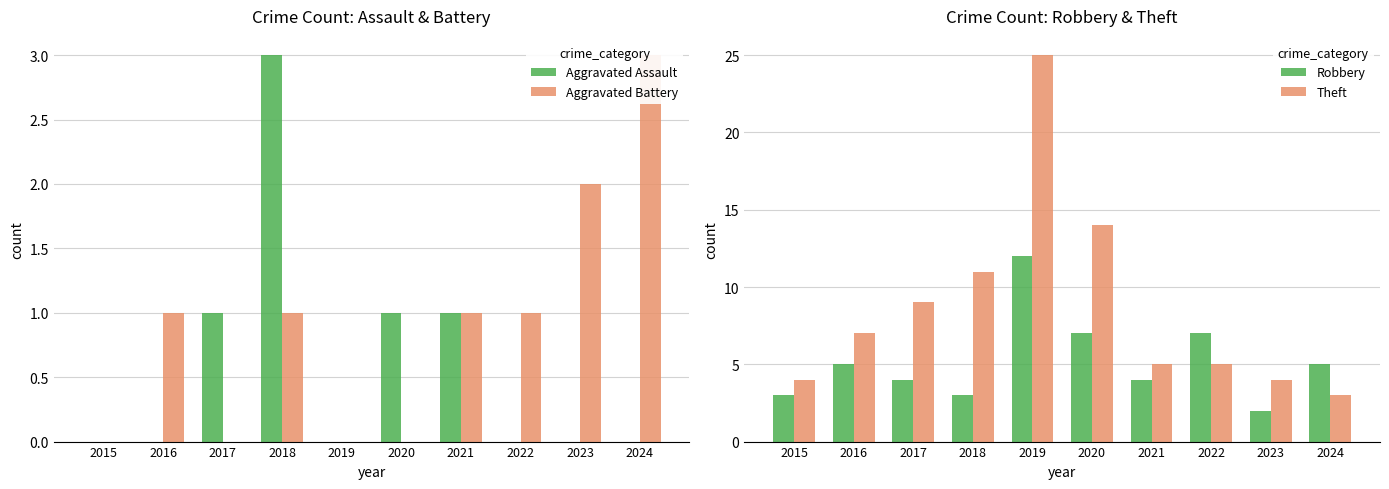

At which category does the chart reach its minimum across all series?

2015